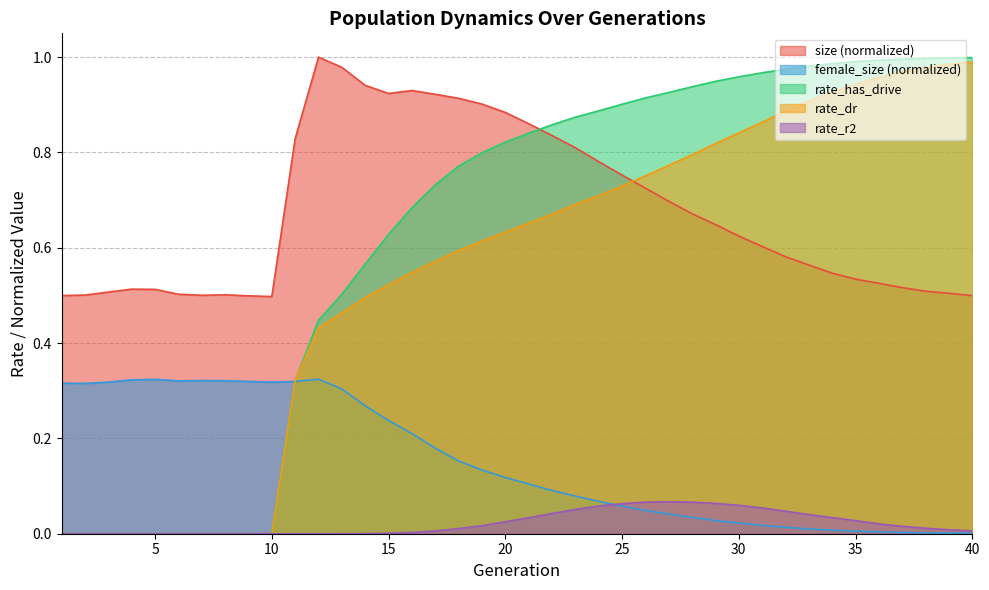

True or false: rate_has_drive has more than 0 points higher than both neighbors.

False